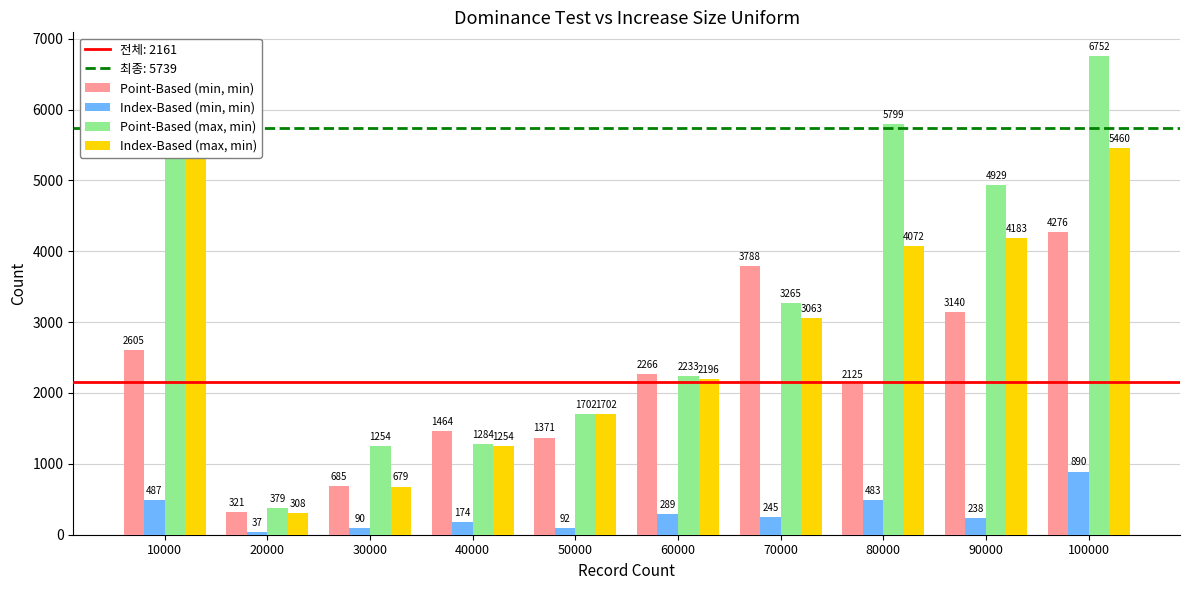

Which series has the largest total across all categories?

Point-Based (max, min)